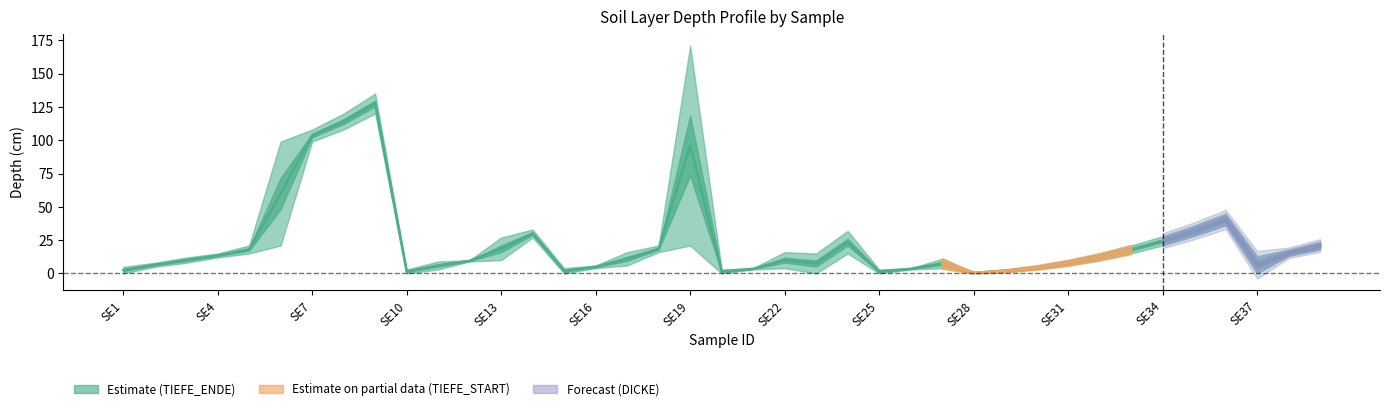

Count the number of data series in this chart.

3